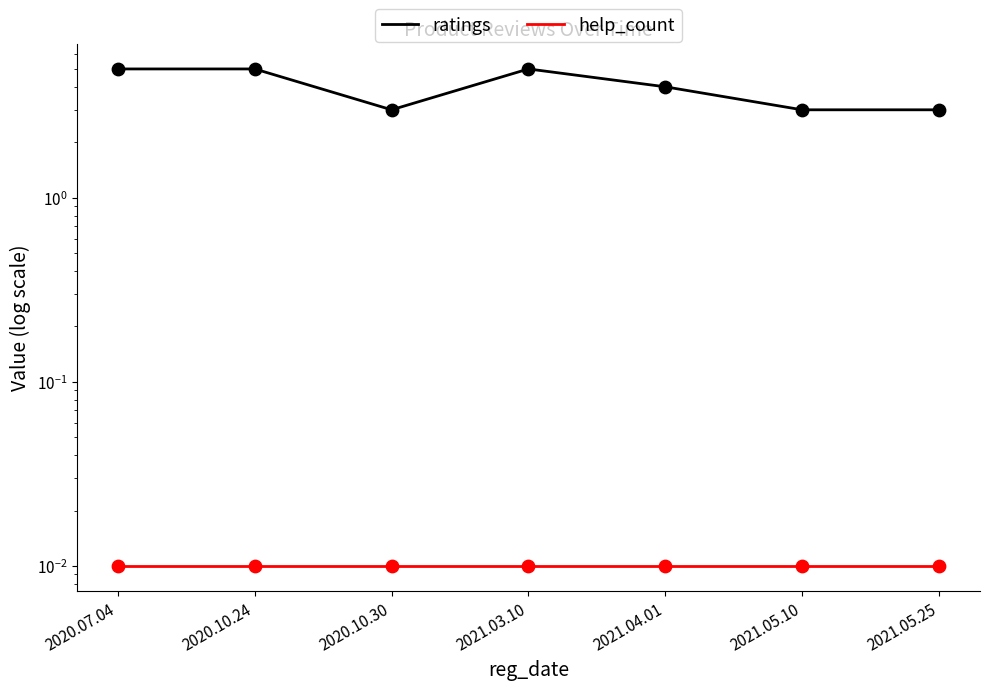

Which series contains the highest Y value?

ratings